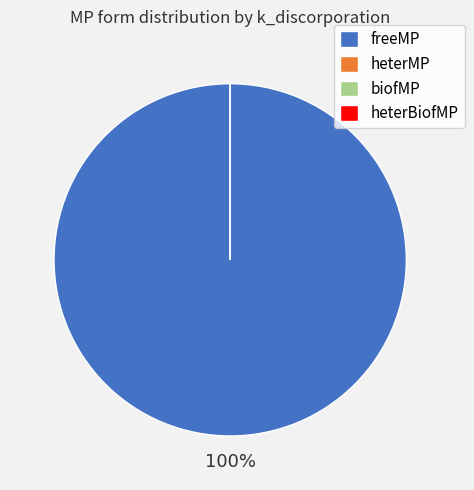

Is the sum of heterMP and biofMP greater than half?

No